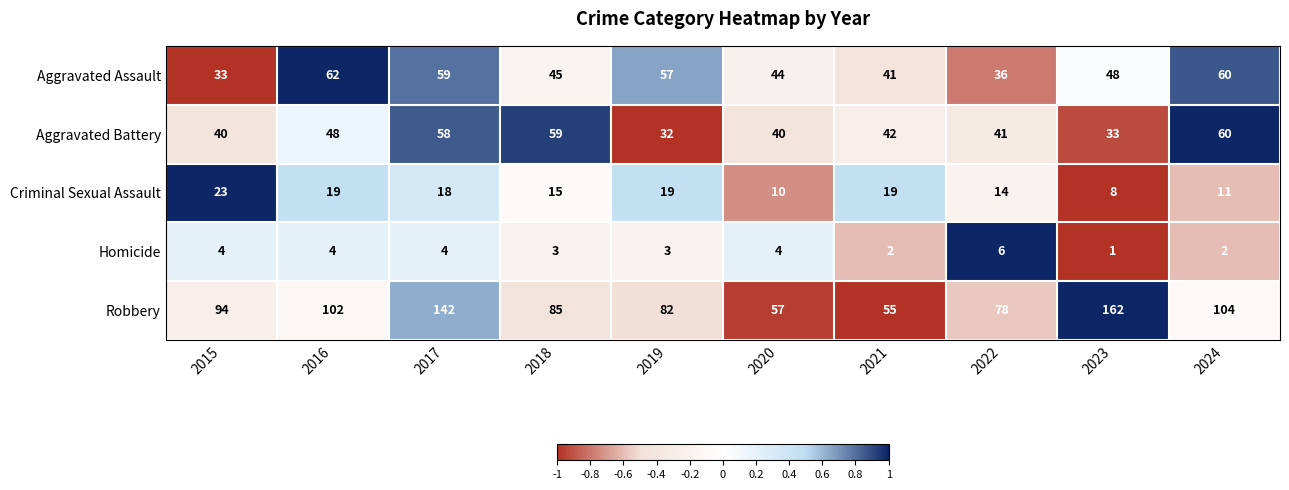

The value of Criminal Sexual Assault at 2020 is 17. True or false?

False